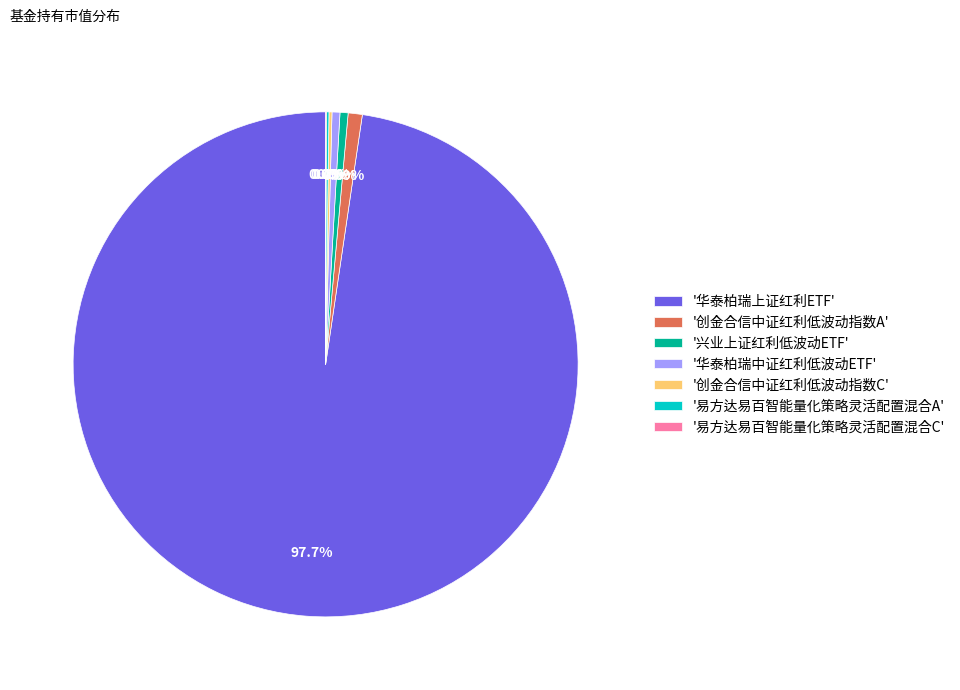

What is the largest slice in the pie chart?

'华泰柏瑞上证红利ETF'